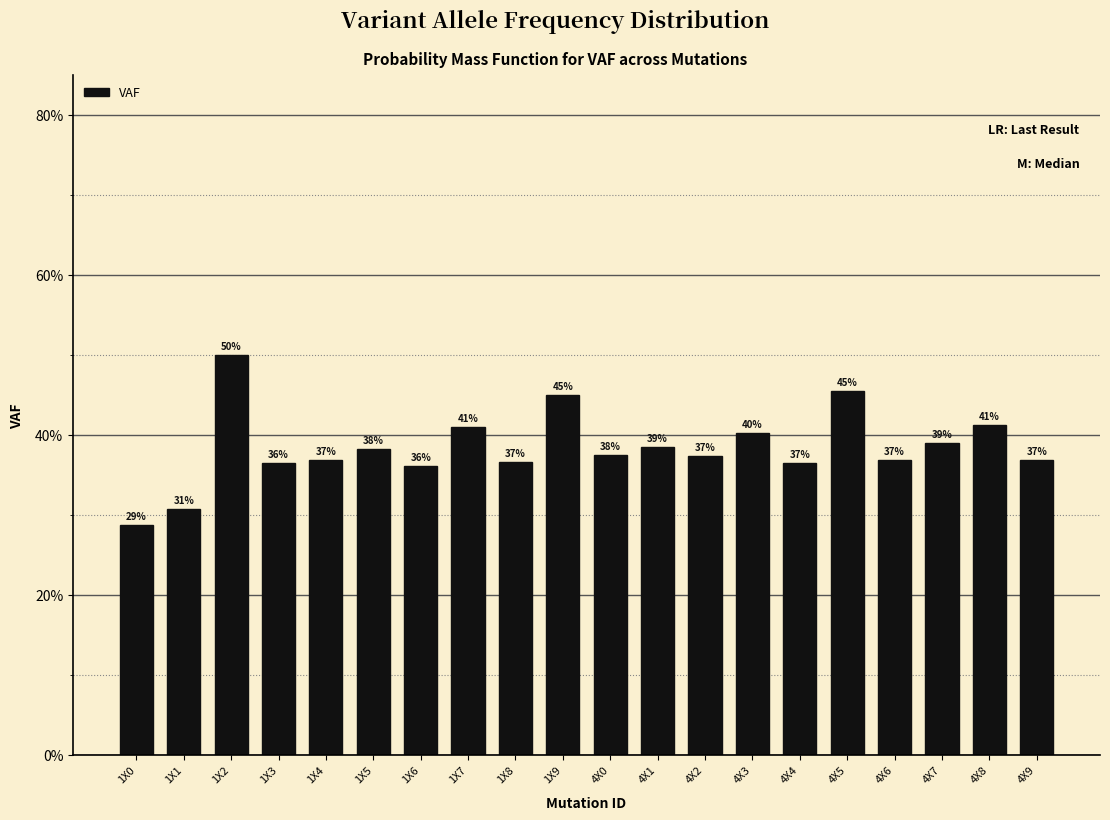

Which label corresponds to the largest value in the chart?

1X2